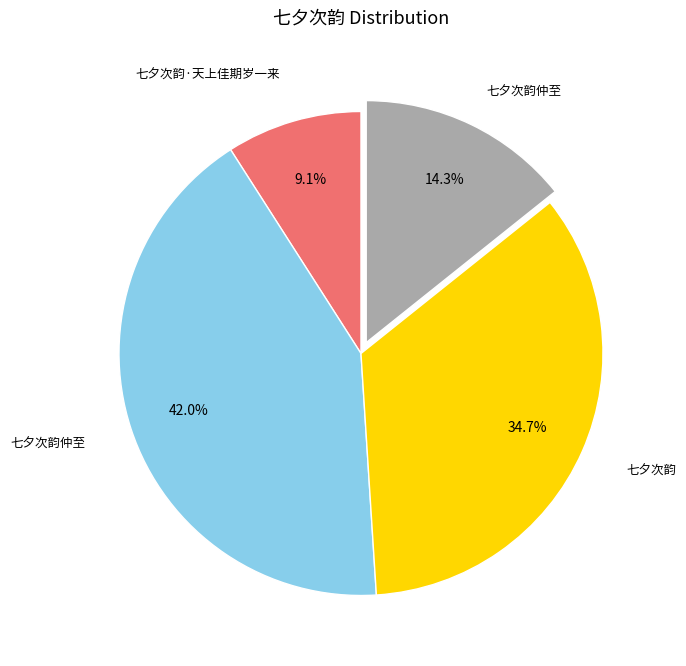

Is there any slice that represents more than half of the pie?

No